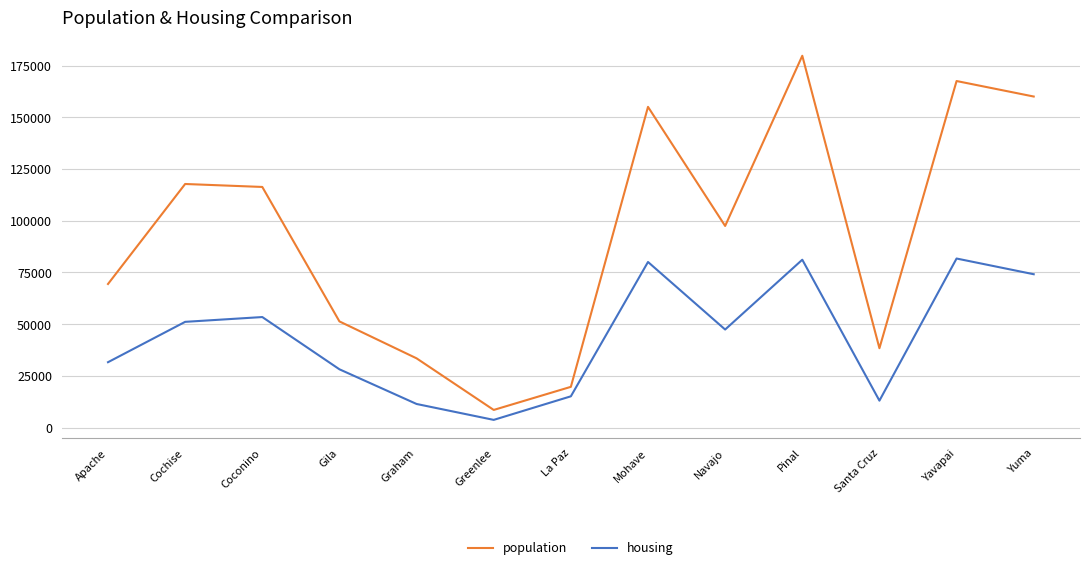

What are all the series names shown in the legend?

population, housing